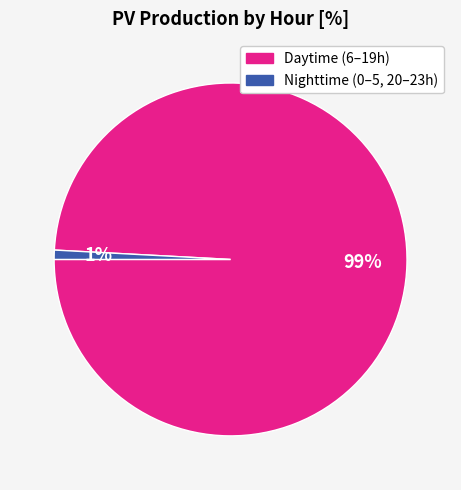

Does any single category account for the majority?

Yes